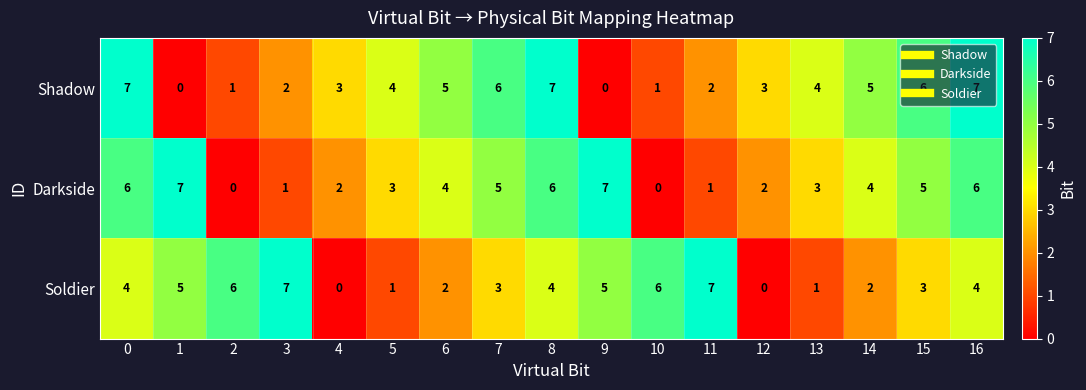

What is the greatest value displayed?

7